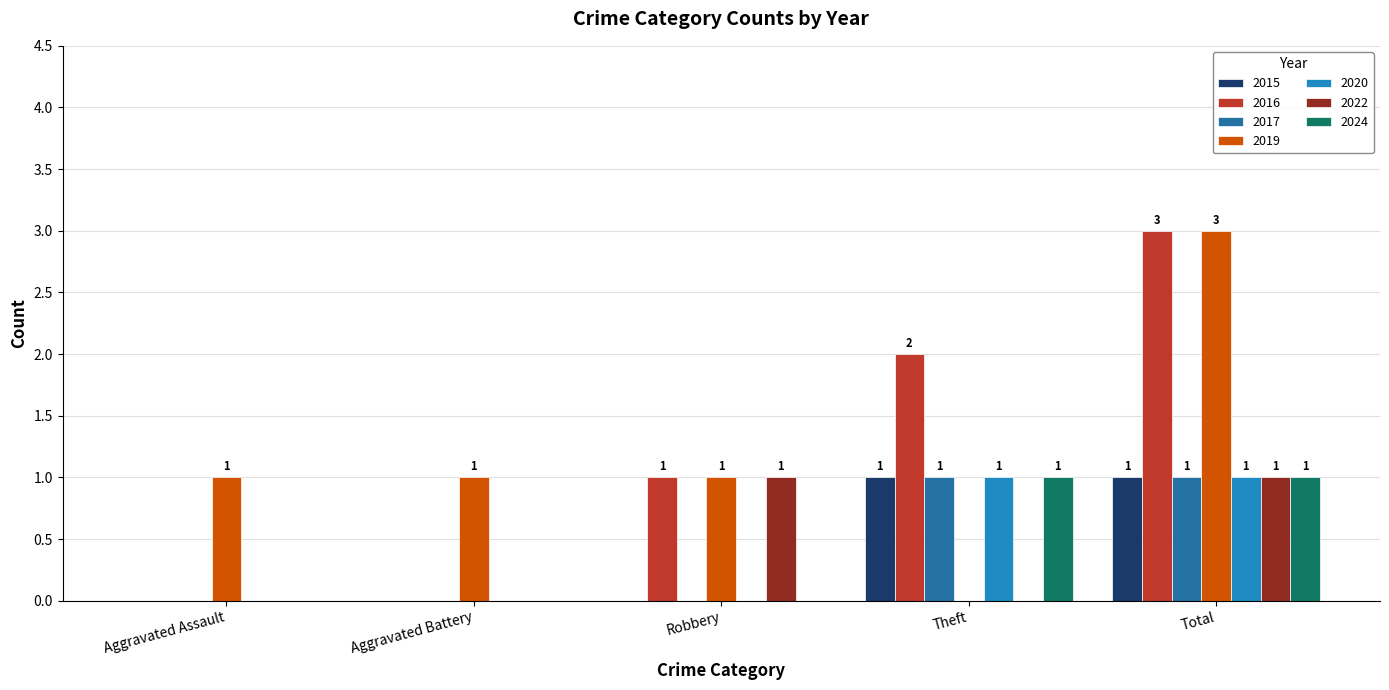

True or false: 2019 has a value of 1 at Aggravated Assault.

True